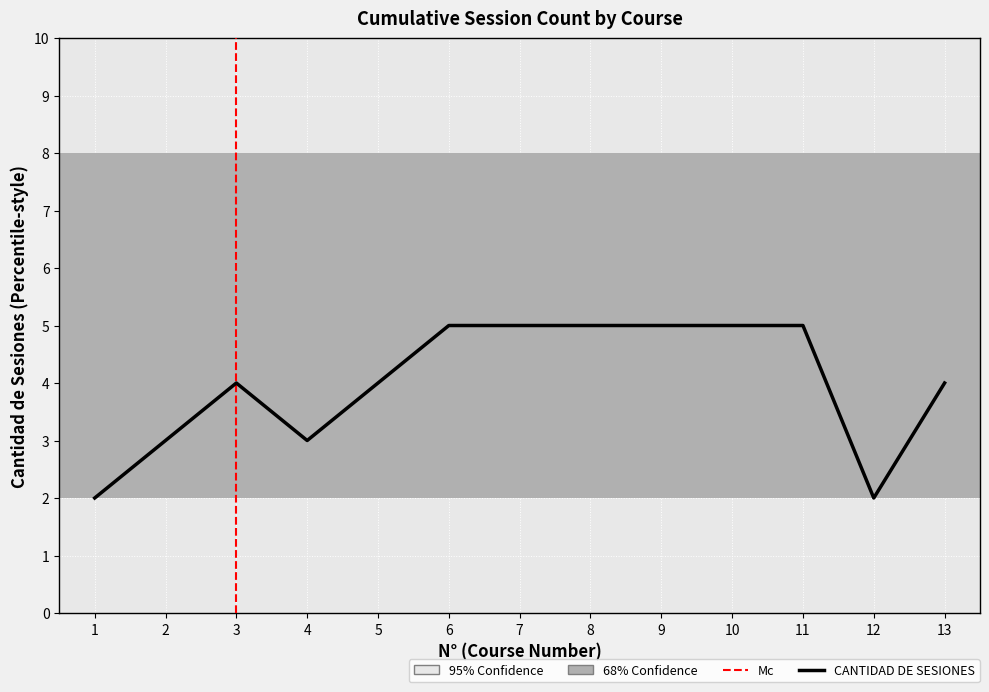

How many values are between 3 and 5?

11